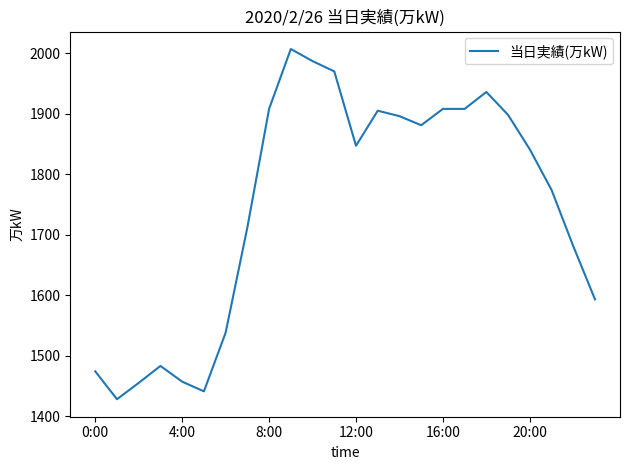

What is the smallest value displayed?

1428